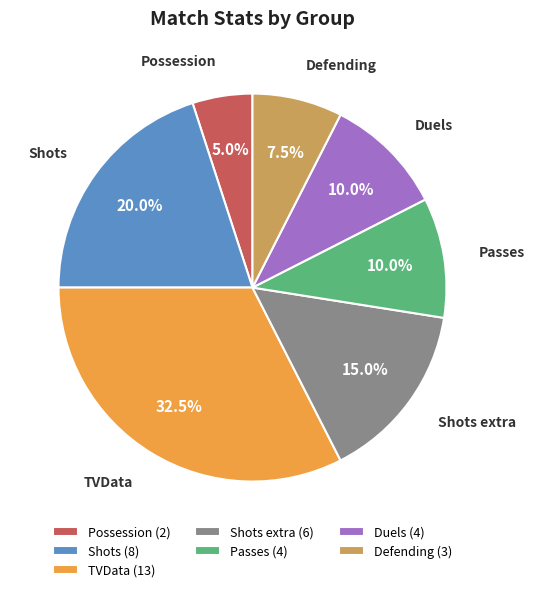

How many slices are in this pie chart?

7